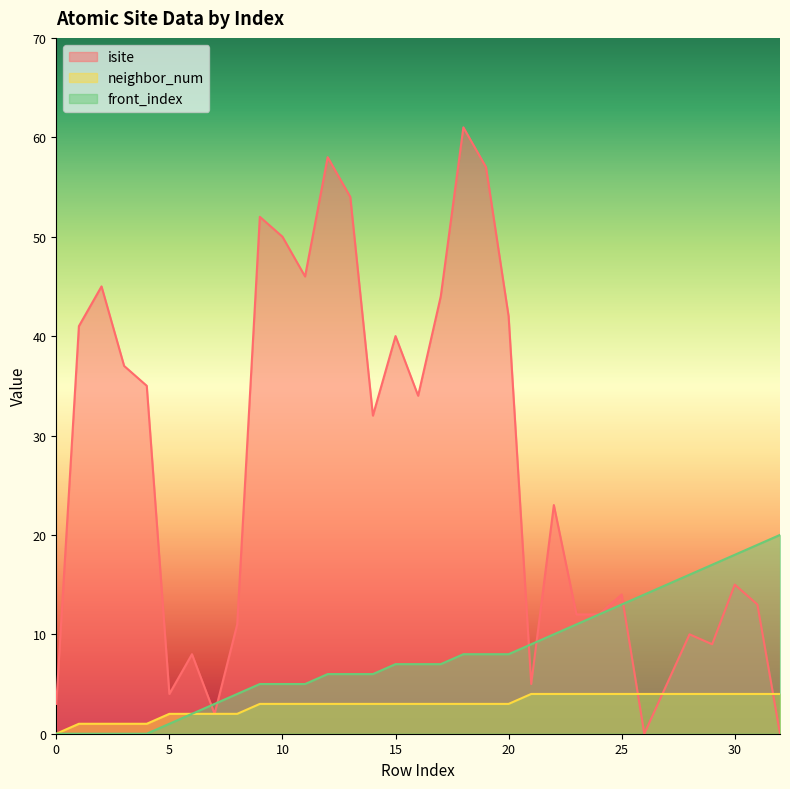

Reading left to right, what are all the values shown in this chart?

isite: 3	41	45	37	35	4	8	2	11	52	50	46	58	54	32	40	34	44	61	57	42	5	23	12	12	14	0	5	10	9	15	13	0
neighbor_num: 0	1	1	1	1	2	2	2	2	3	3	3	3	3	3	3	3	3	3	3	3	4	4	4	4	4	4	4	4	4	4	4	4
front_index: 0	0	0	0	0	1	2	3	4	5	5	5	6	6	6	7	7	7	8	8	8	9	10	11	12	13	14	15	16	17	18	19	20